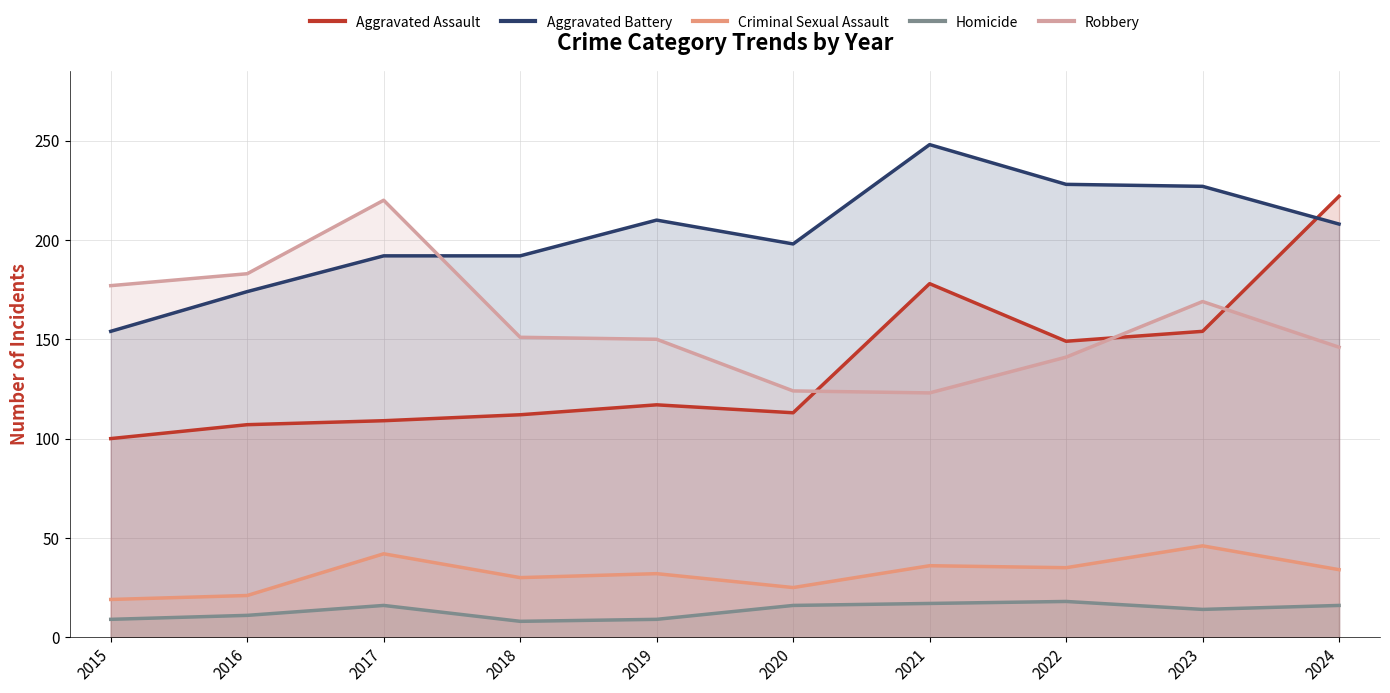

What is the average value of the Aggravated Battery series?

203